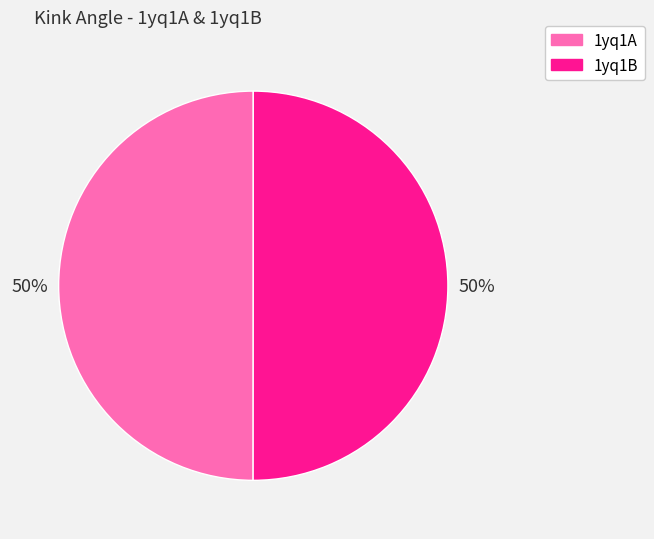

What percentage is the 1yq1B slice, to the nearest percent?

50%